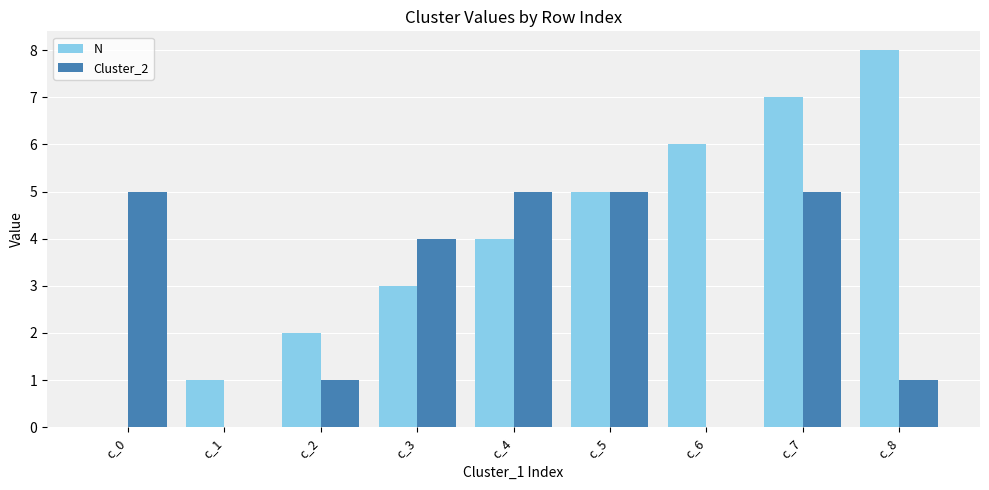

Reading left to right, extract all data points from this chart.

N: 0	1	2	3	4	5	6	7	8
Cluster_2: 5	0	1	4	5	5	0	5	1